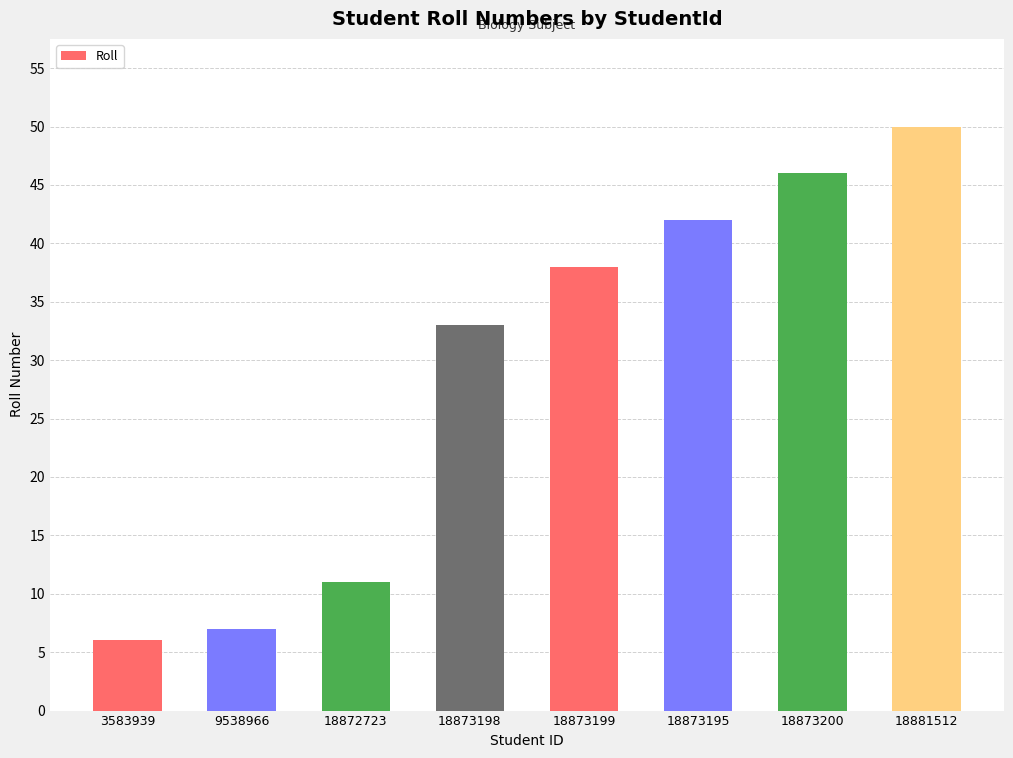

The value at 3583939 is 2. True or false?

False